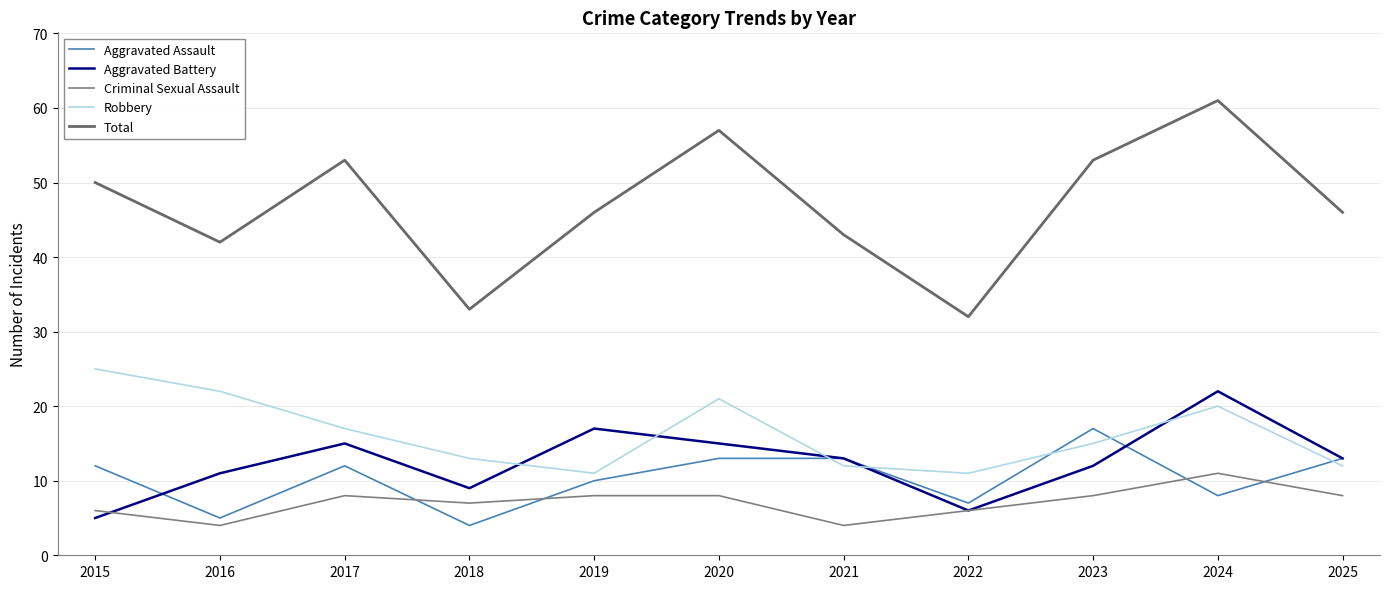

At how many categories does at least one series exceed 45?

7